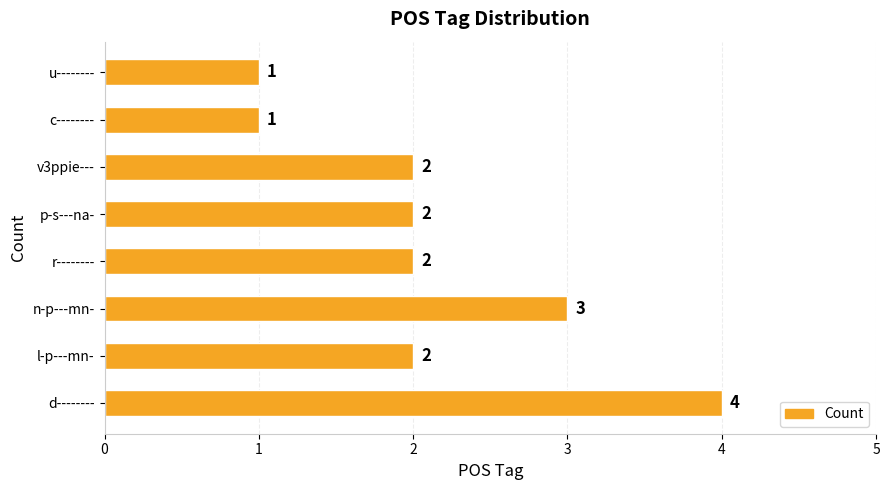

How many values are between 2 and 3?

5